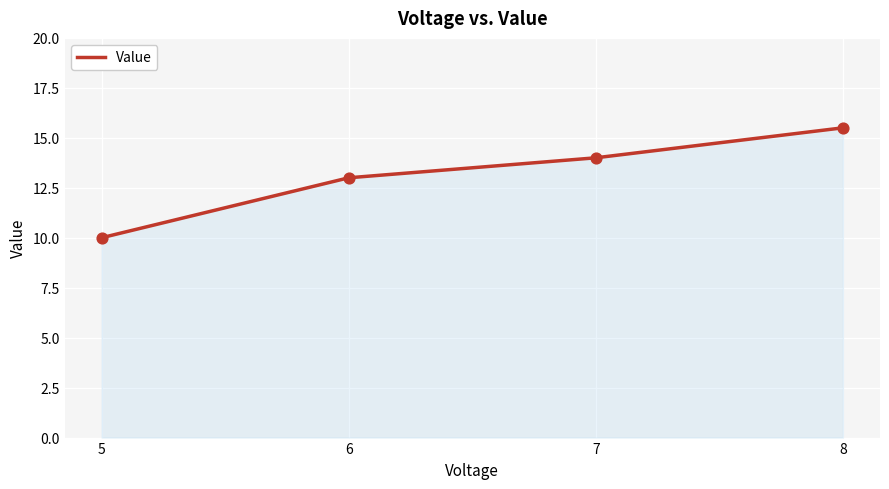

What is the change in value from 5 to 6?

+3.0